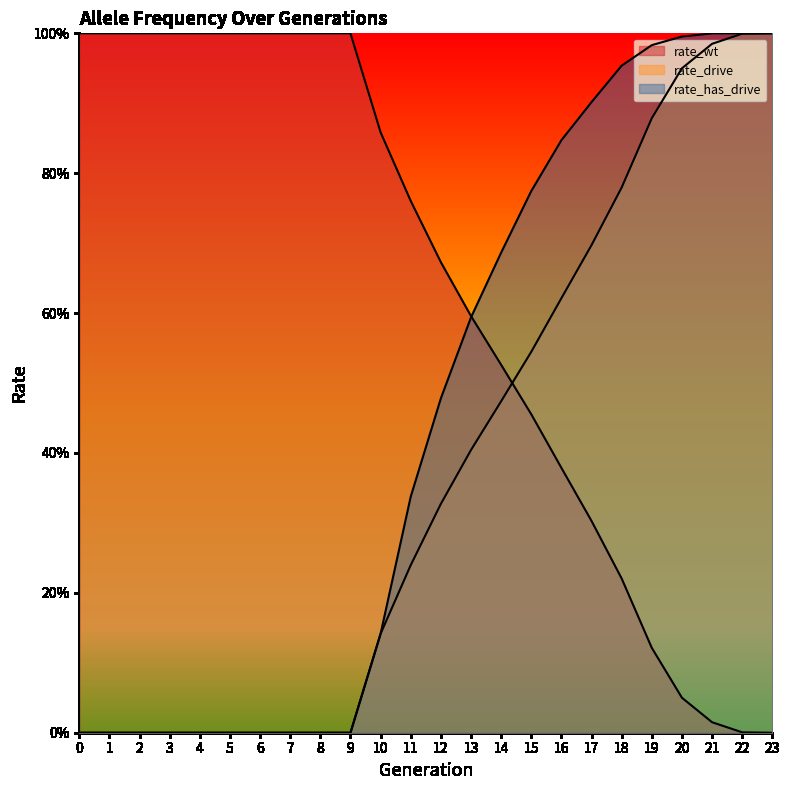

Does the chart have visible grid lines?

No